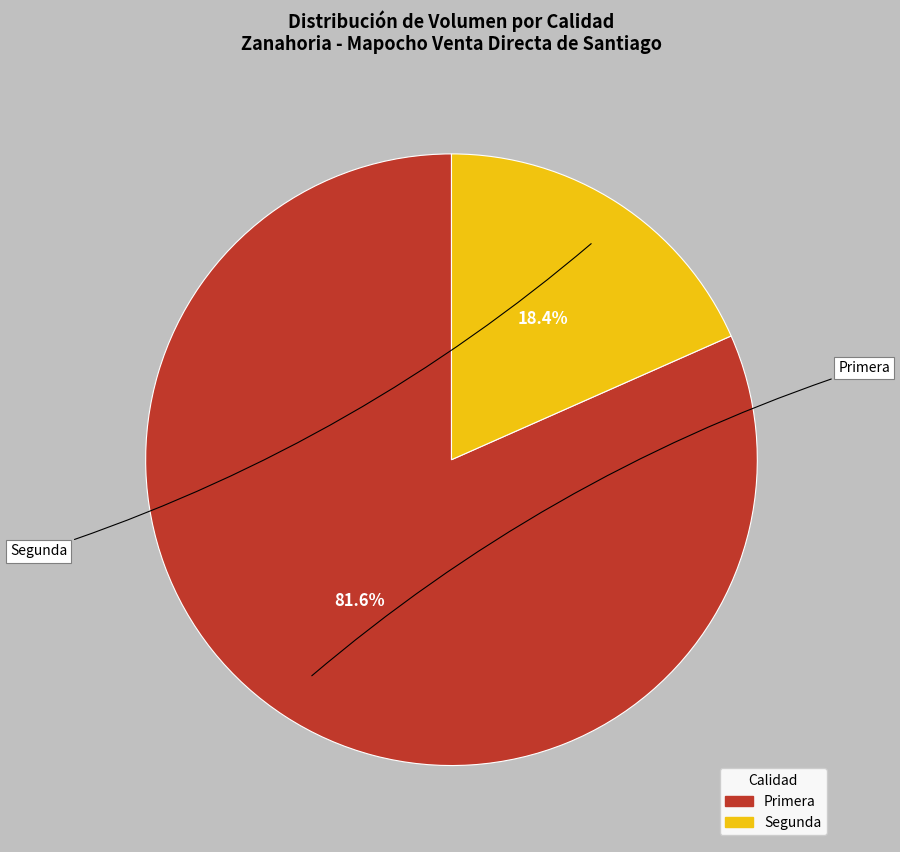

What is the largest slice in the pie chart?

Primera